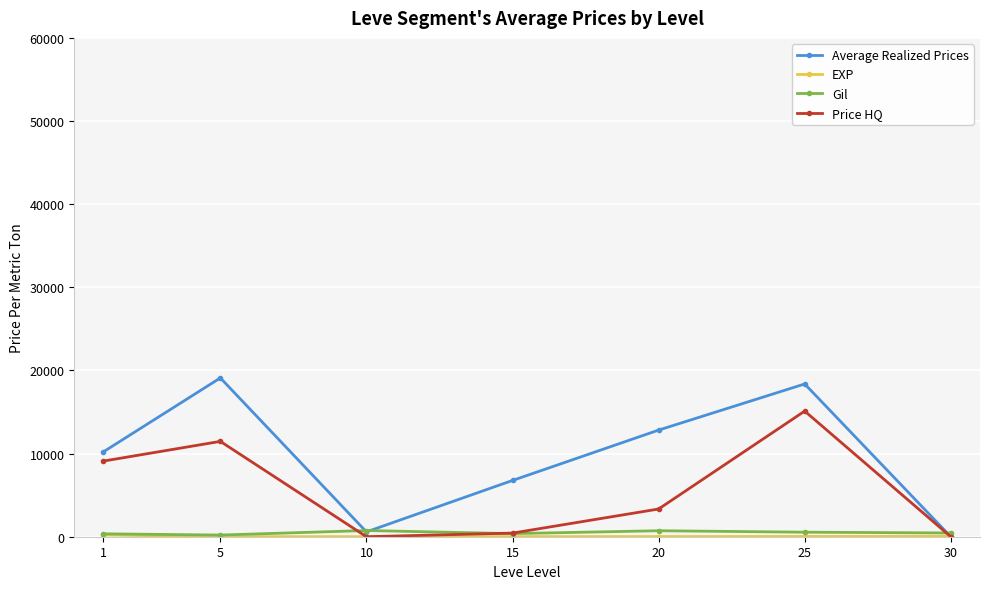

Which series has the largest total across all categories?

Average Realized Prices